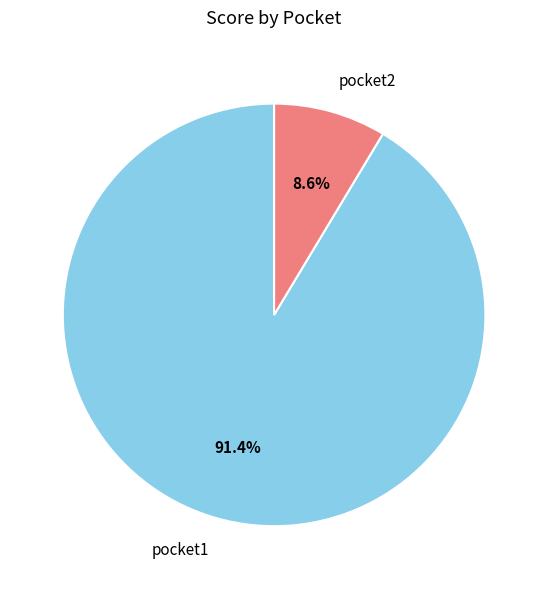

What is the ratio of the value at pocket1 to the value at pocket2?

10.6